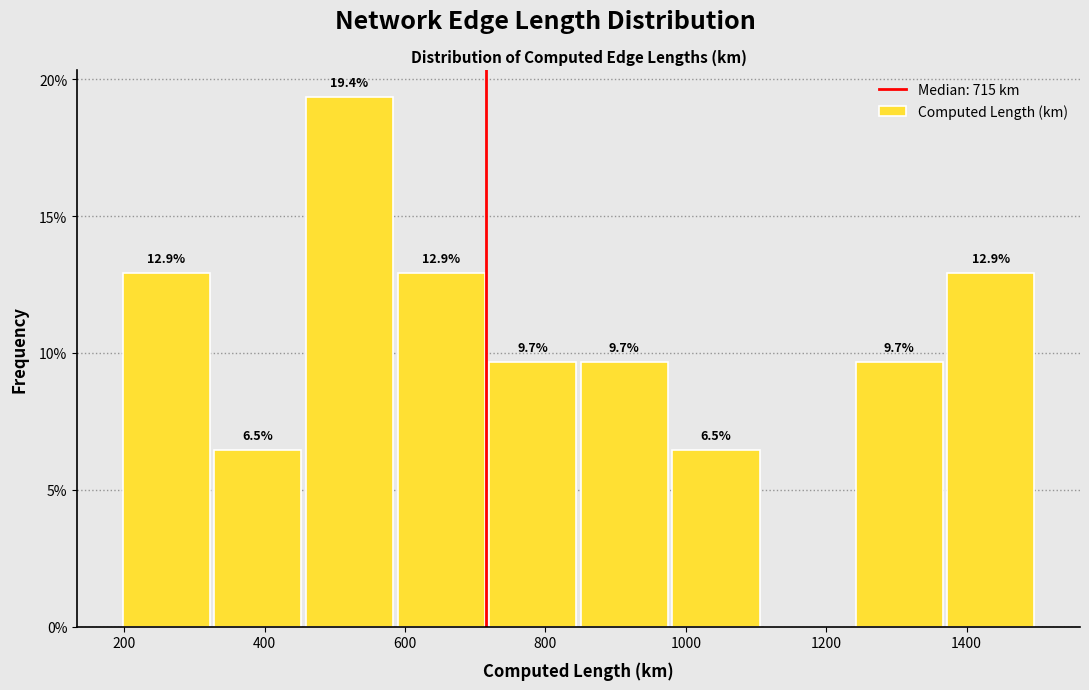

Which range on the x-axis has the tallest bar?

460 to 580